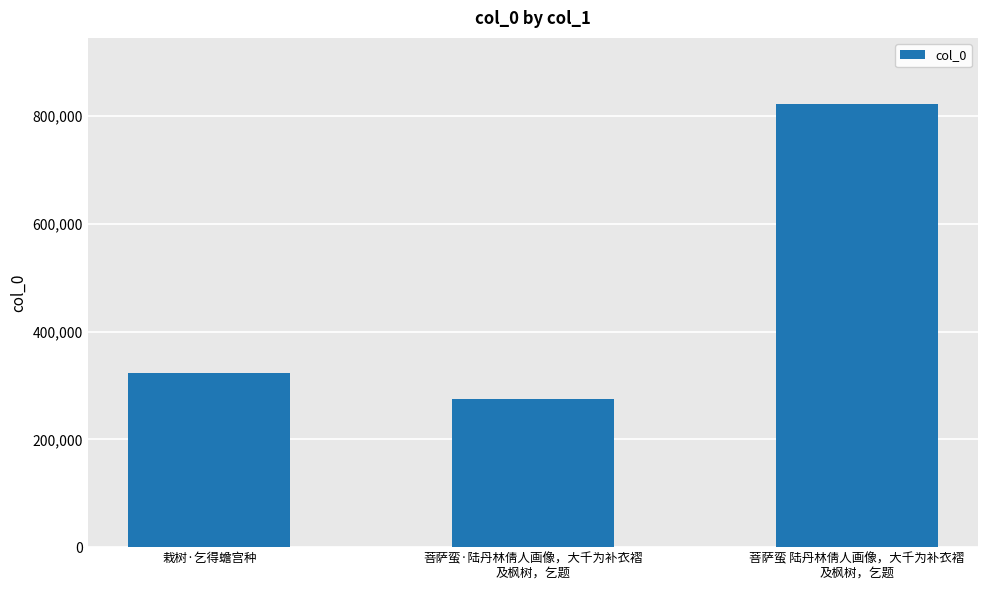

What is the sum of the values at 栽树·乞得蟾宫种 and 菩萨蛮·陆丹林倩人画像，大千为补衣褶
及枫树，乞题?

596773